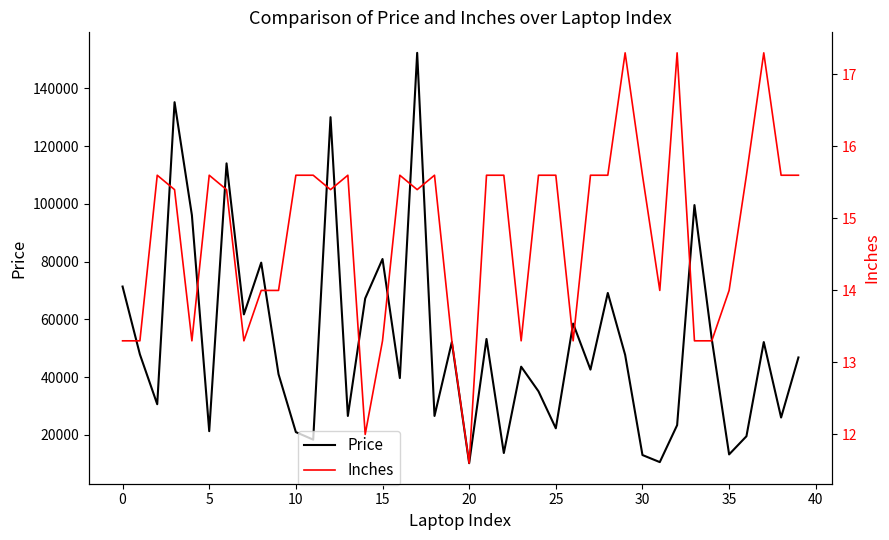

What is the minimum value shown in the chart?

11.6